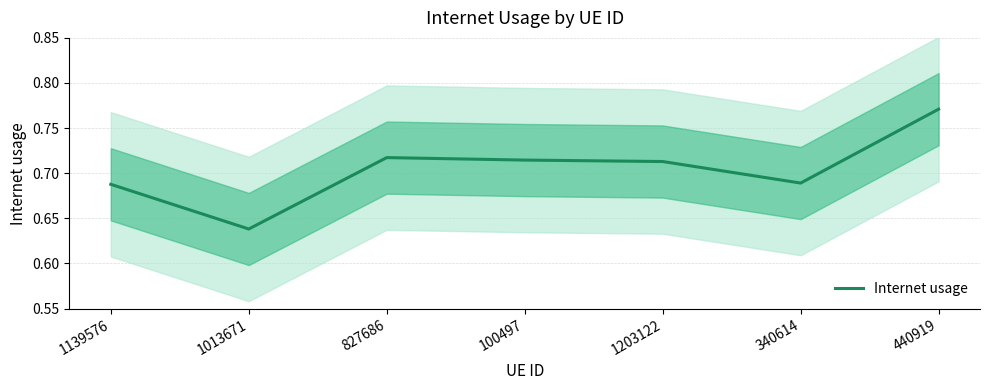

How many series are shown in this chart?

1